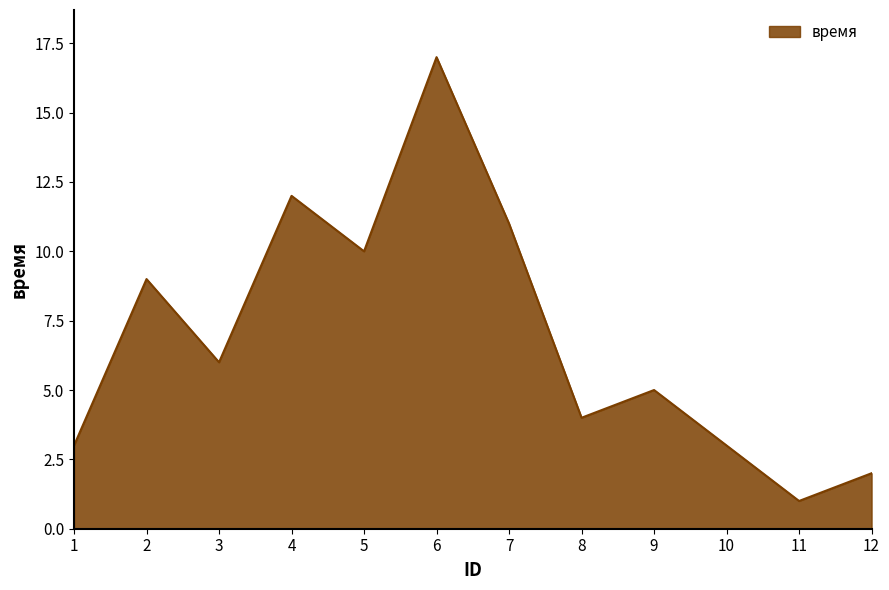

Is it true that the value at 6 is 10?

False